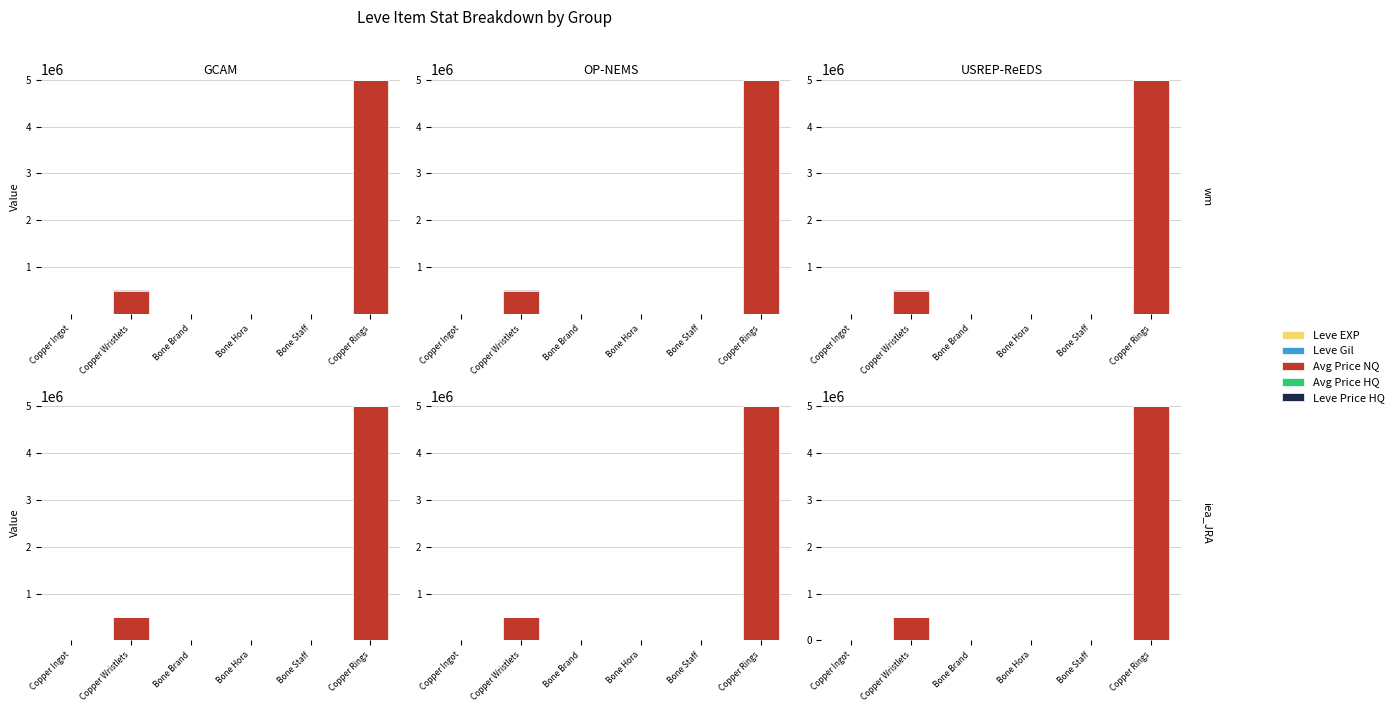

Which series has the largest total across all categories?

Avg Price NQ